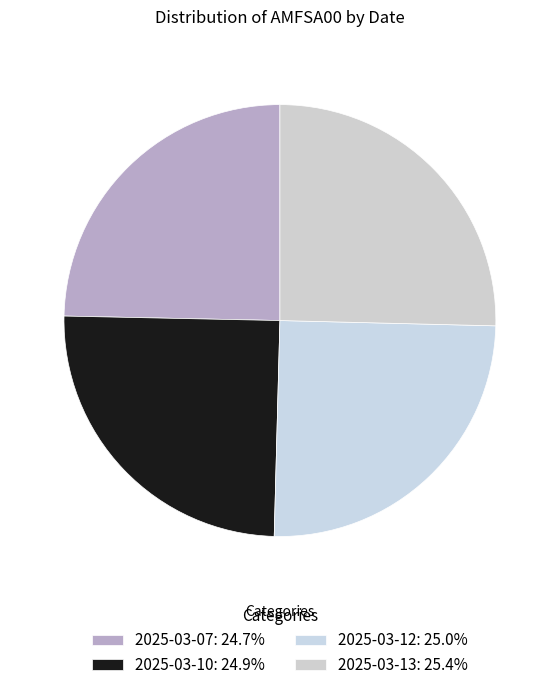

Is 2025-03-13 the majority of the pie?

No